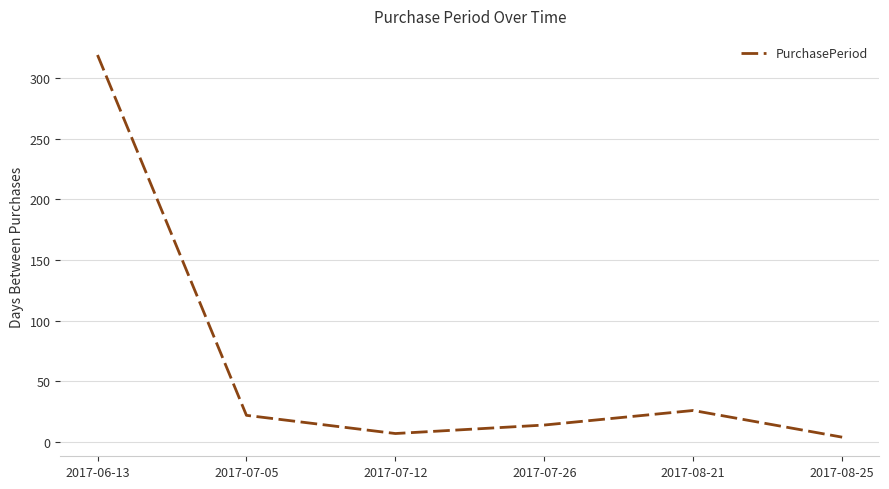

What is the approximate value at 2017-07-26, to the nearest 5?

15